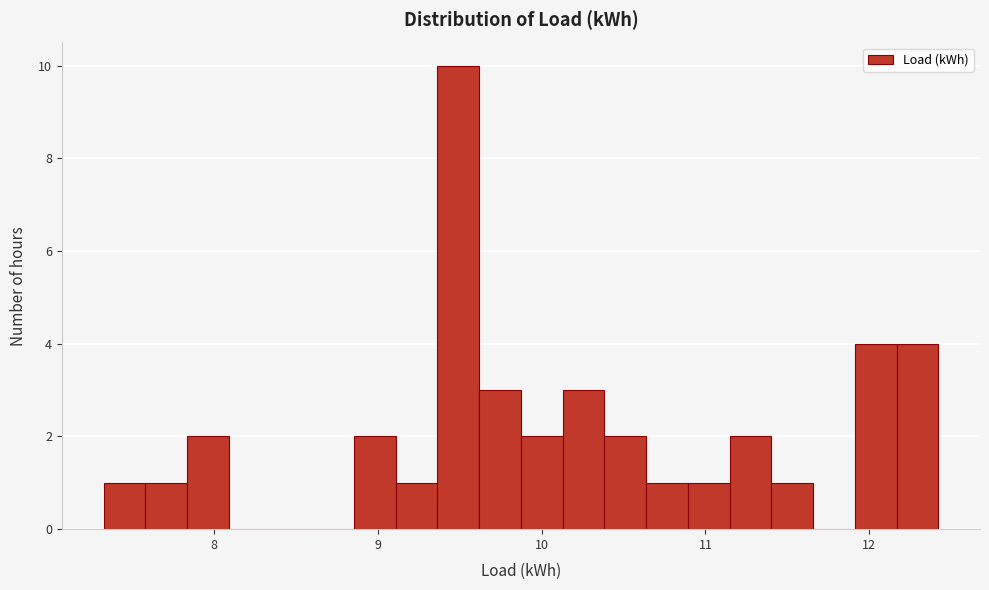

Read against the x-axis, roughly where is the centre of the tallest bar?

9.5